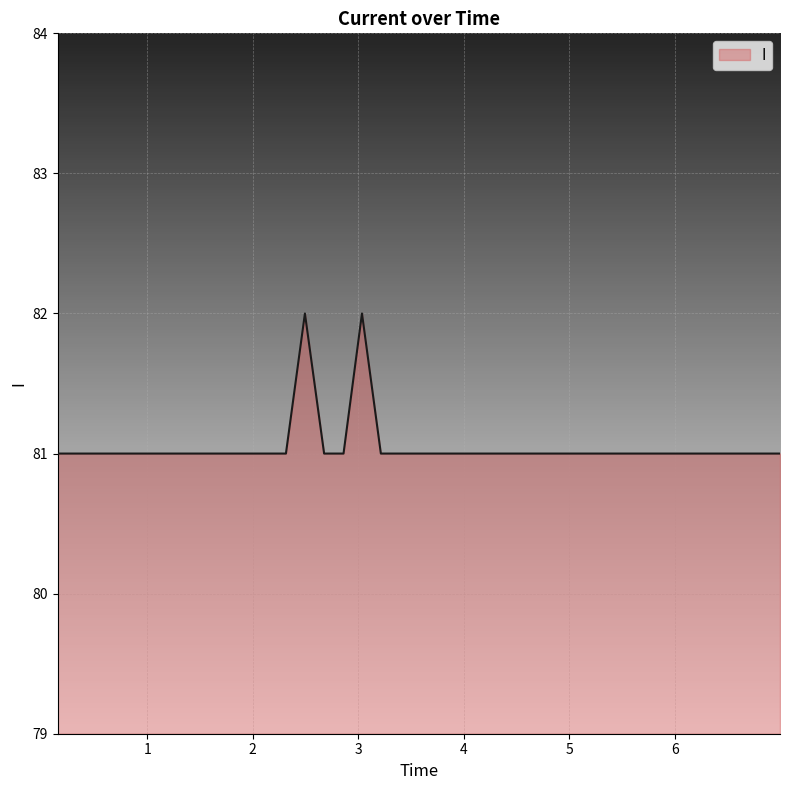

What is the greatest value displayed?

82